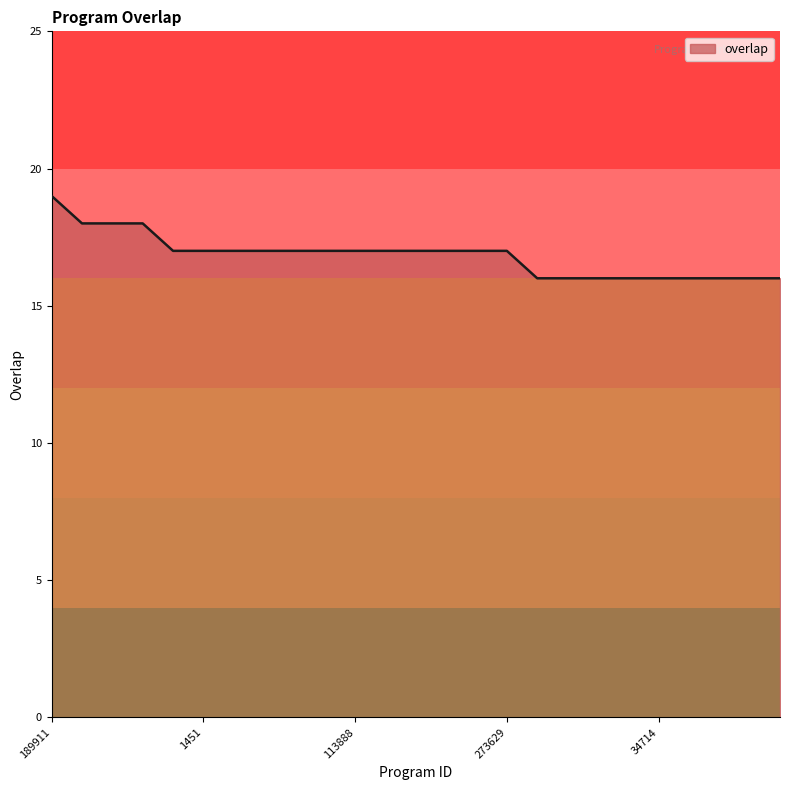

What is the maximum value shown in the chart?

19